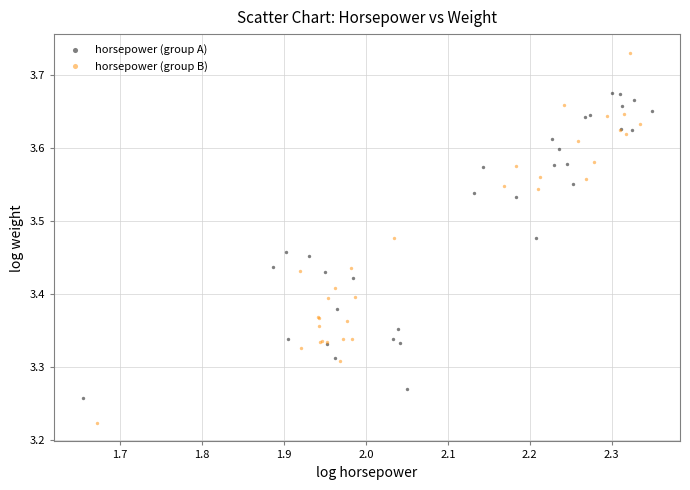

Which series reaches the minimum Y coordinate?

horsepower (group B)